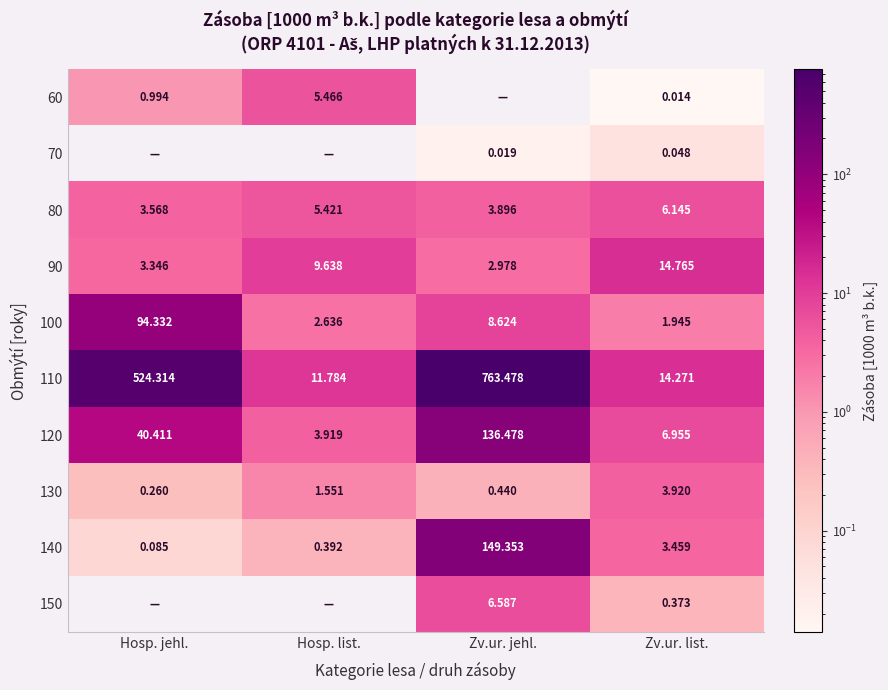

Is the value of 110 at Hosp. jehl. greater than the value of 100 at Zv.ur. list.?

Yes